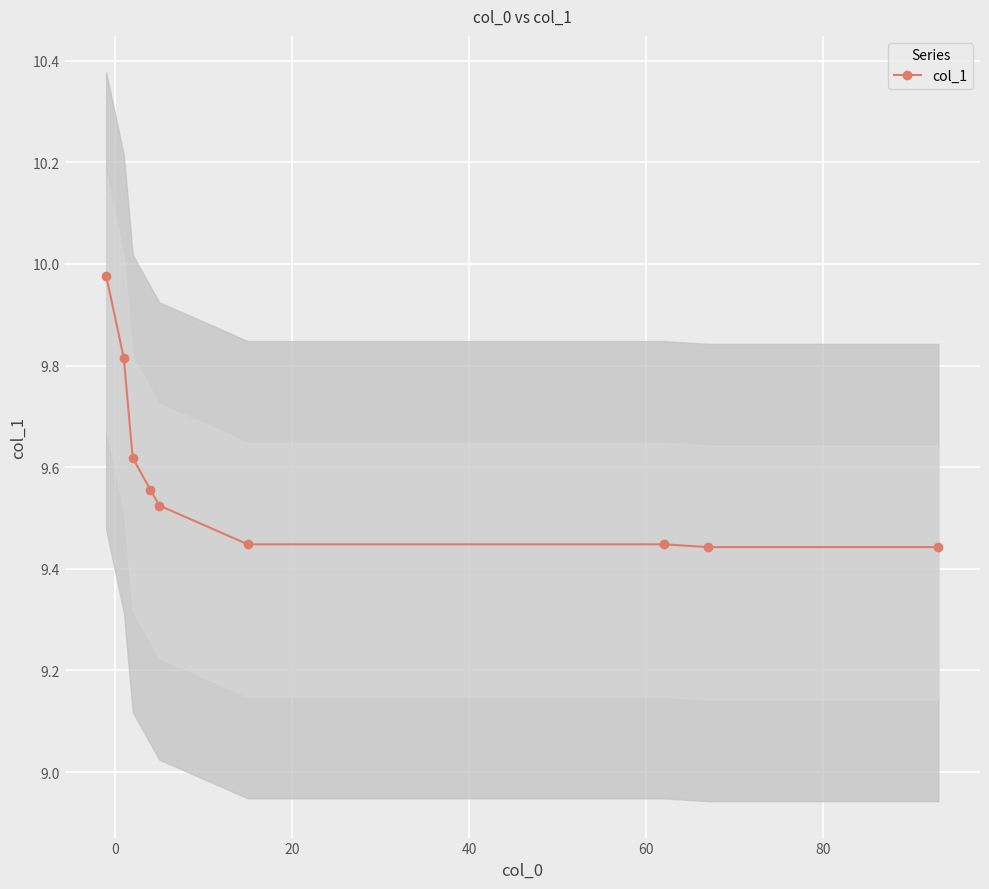

True or false: there are more than 1 points higher than both neighbors.

False